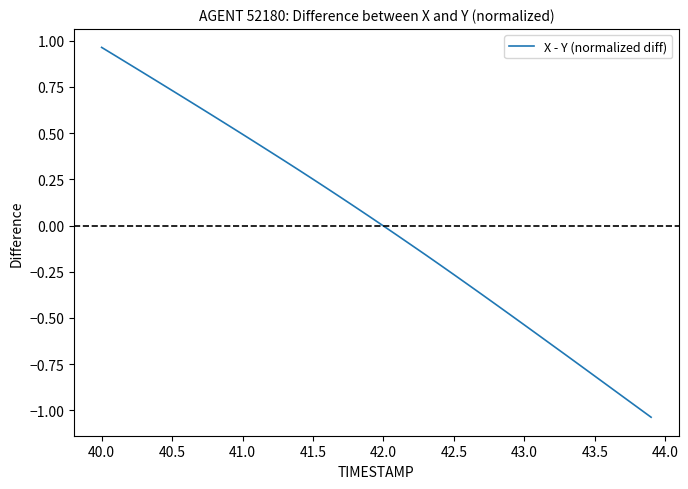

What is the difference between the maximum and minimum values?

2.0